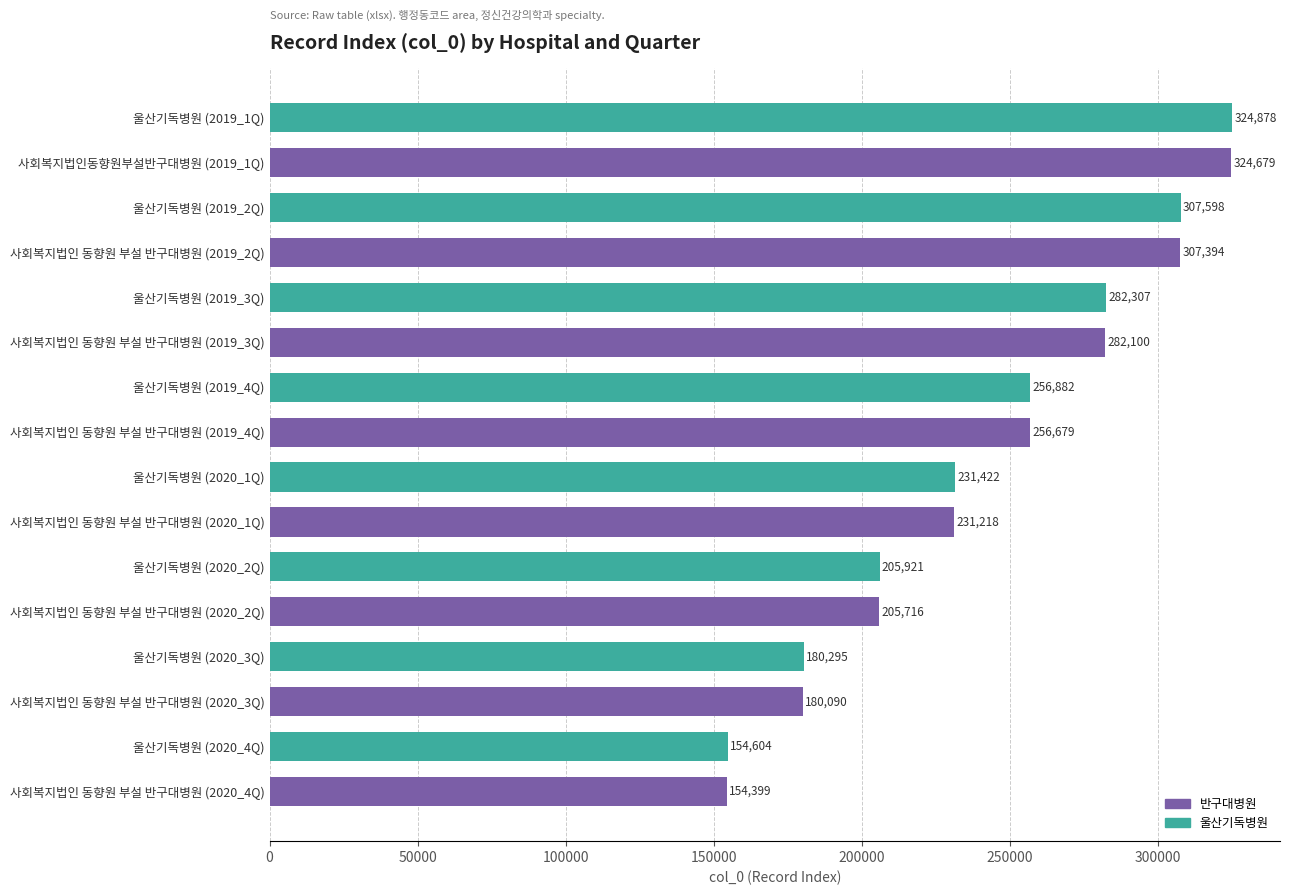

What is the value of the 8th bar from the top?

256679